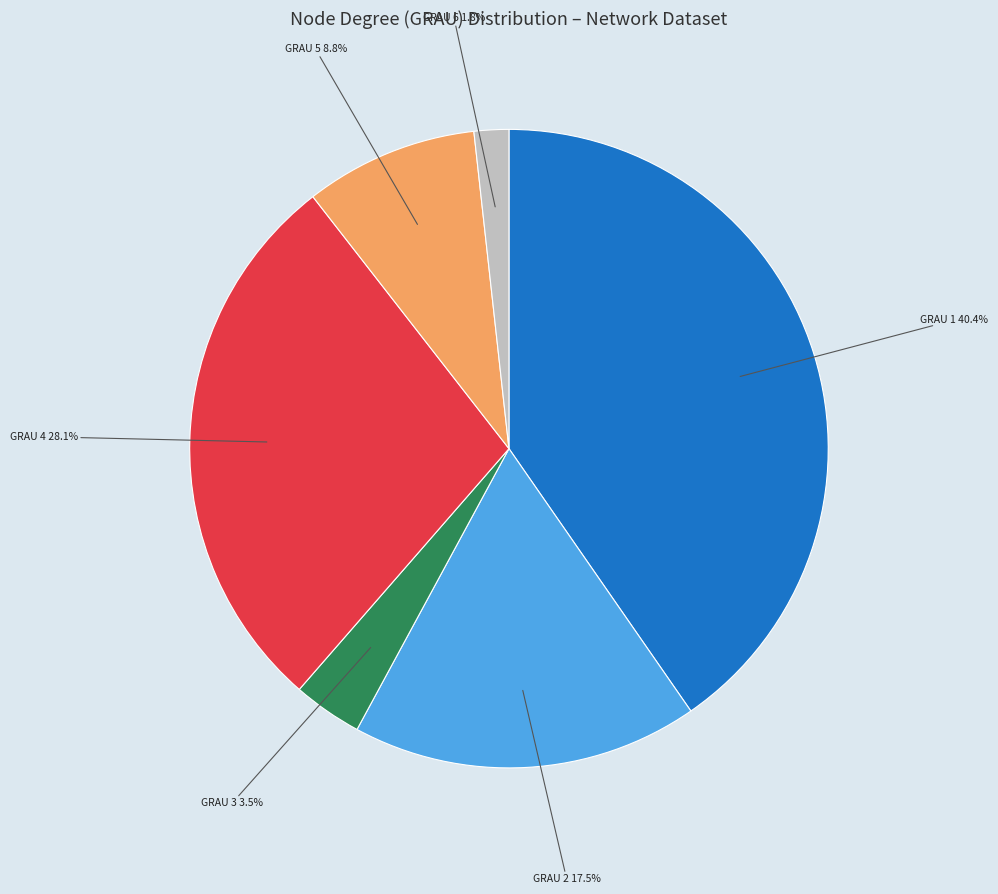

Is there any slice that represents more than half of the pie?

No